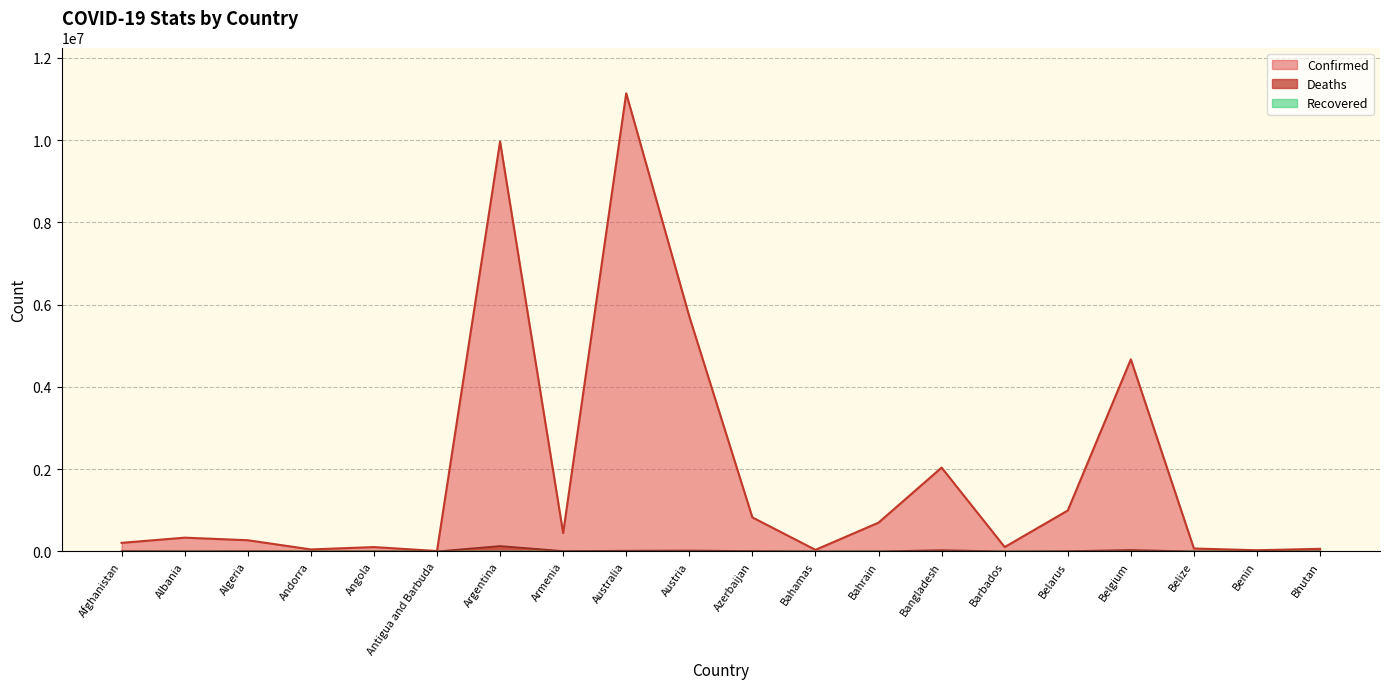

Reading left to right, transcribe all the data shown in this chart.

Confirmed: 207654	333812	271230	47751	105095	9106	9963697	445976	11135105	5712491	826462	37491	698889	2037187	105515	994037	4668248	70174	27982	62531
Deaths: 7850	3596	6881	165	1930	146	130171	8716	17082	21448	10008	833	1539	29440	568	7118	33228	688	163	21